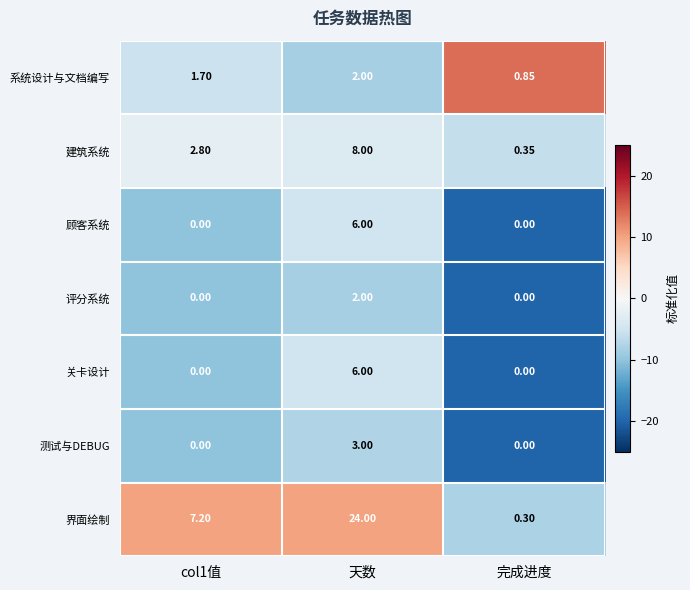

At which label does 界面绘制 reach its peak?

天数